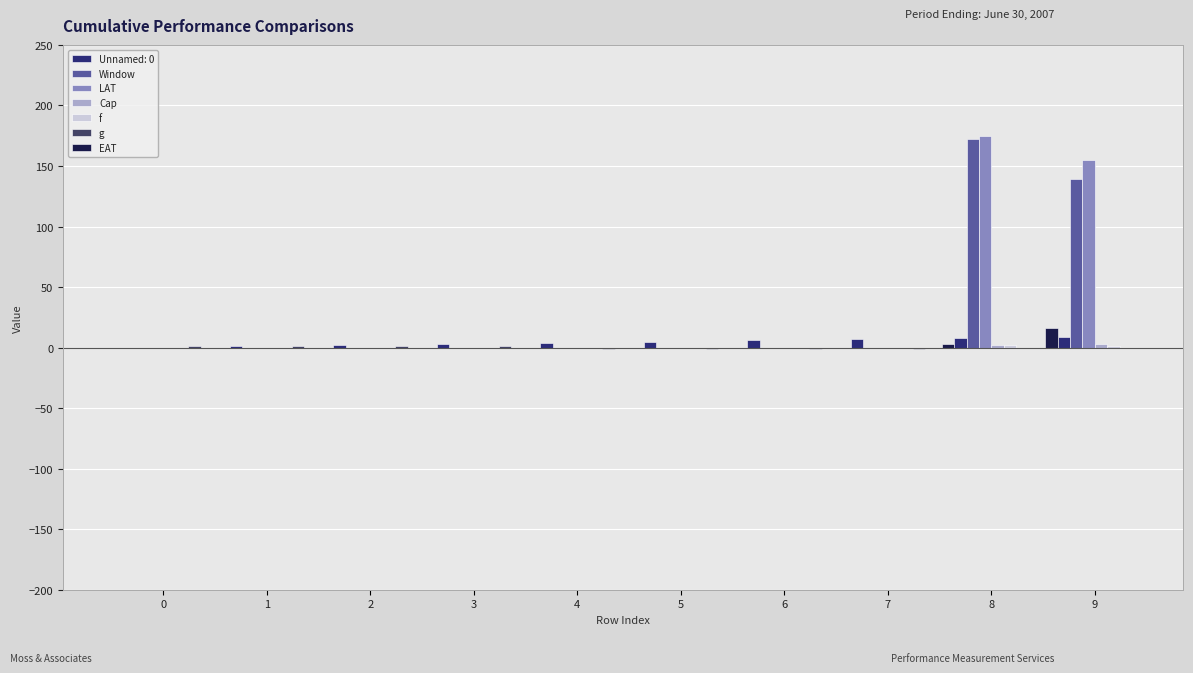

Does the chart contain stacked bars?

No